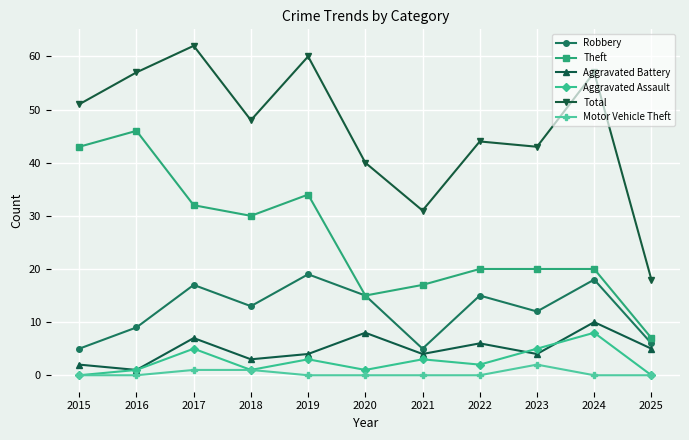

In Aggravated Battery, how many points are higher than both neighbors (excluding endpoints)?

4